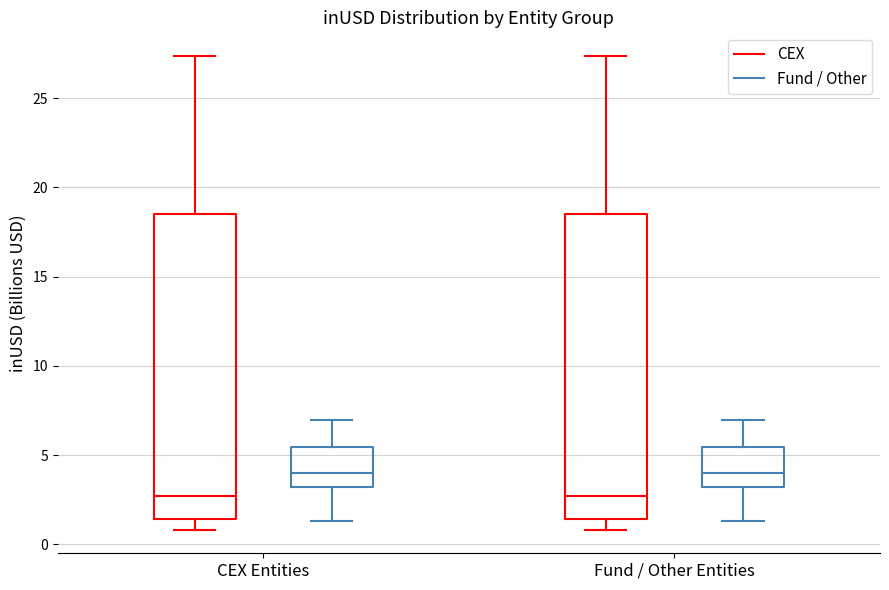

Reading left to right, read every box against the y-axis: the position of its median line, the range the box covers, and the ends of its whiskers. The values are not printed on the chart, so give them approximately, as read against the axis.

CEX Entities (CEX): median 2.5, box 1.5 to 18.5, whiskers 1.0 to 27.5
CEX Entities (Fund / Other): median 4.0, box 3.0 to 5.5, whiskers 1.5 to 7.0
Fund / Other Entities (CEX): median 2.5, box 1.5 to 18.5, whiskers 1.0 to 27.5
Fund / Other Entities (Fund / Other): median 4.0, box 3.0 to 5.5, whiskers 1.5 to 7.0